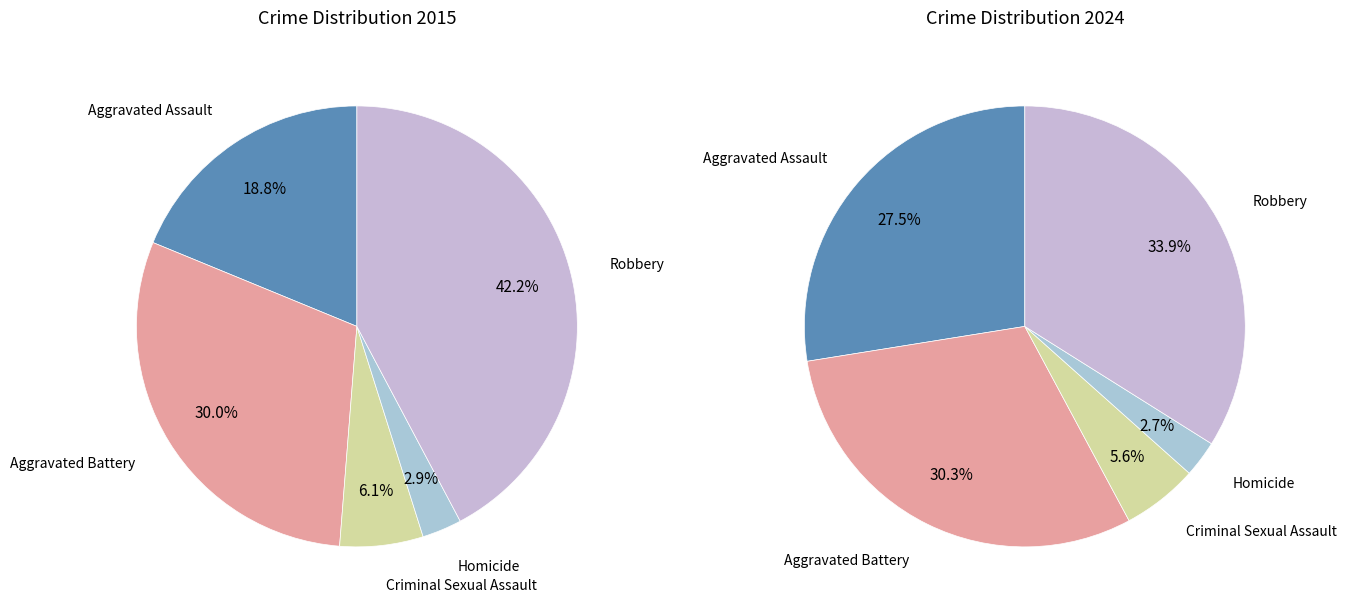

What percentage do Aggravated Battery and Criminal Sexual Assault together represent?

36.1%